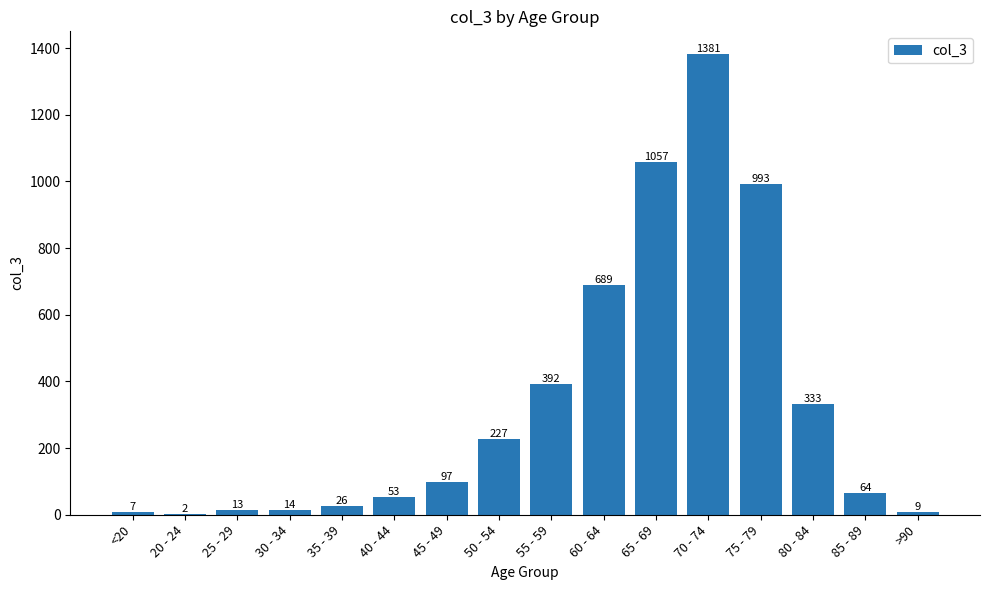

What is the change in value from <20 to 60 - 64?

+682